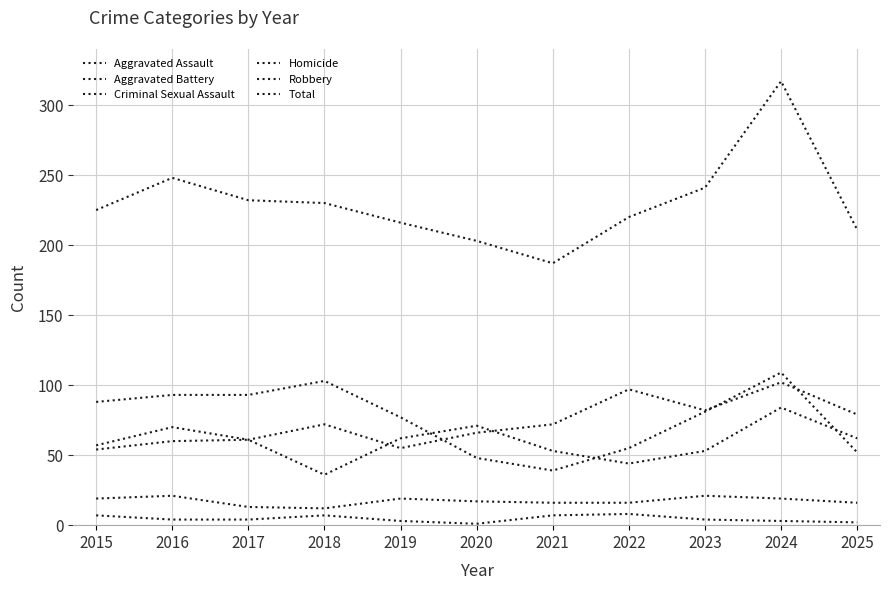

Is this an area chart (filled region under the line)?

No